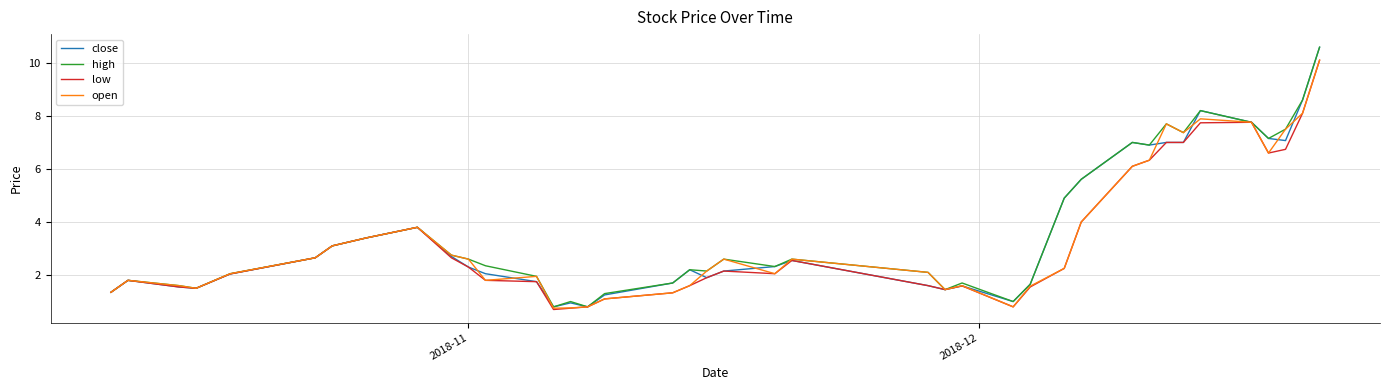

What is the lowest value of the high series?

0.8